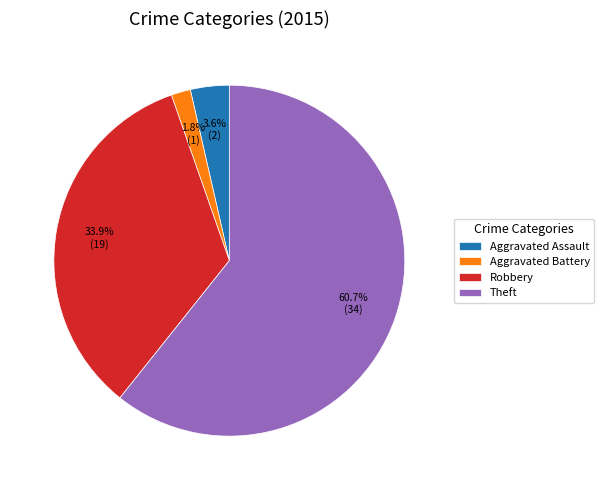

Between Aggravated Assault and Theft, which is larger?

Theft